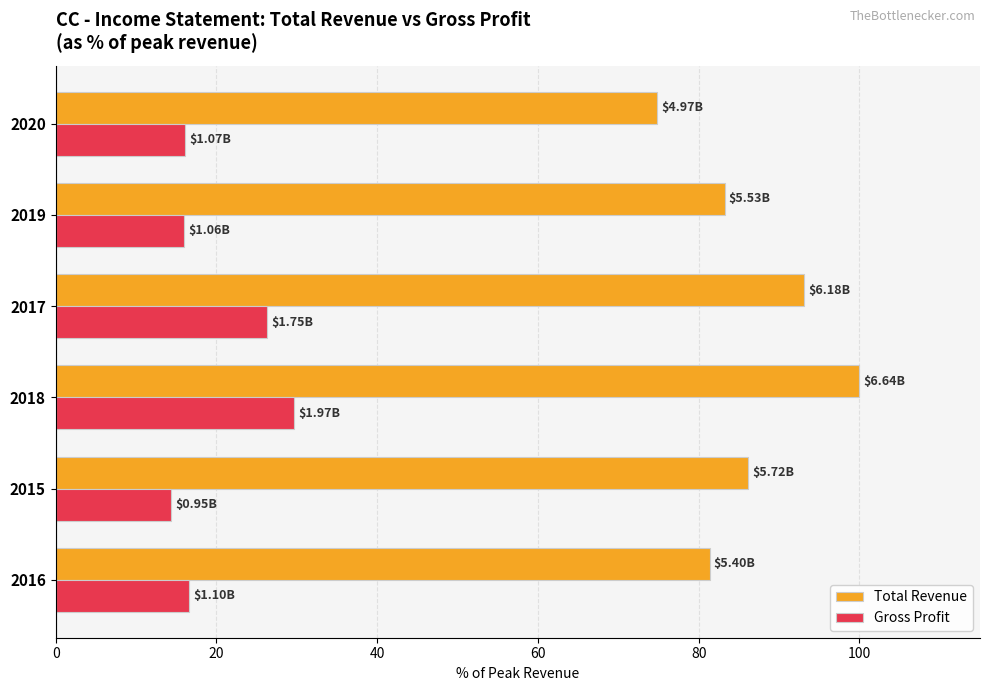

What is the sum of all Total Revenue values?

518.7